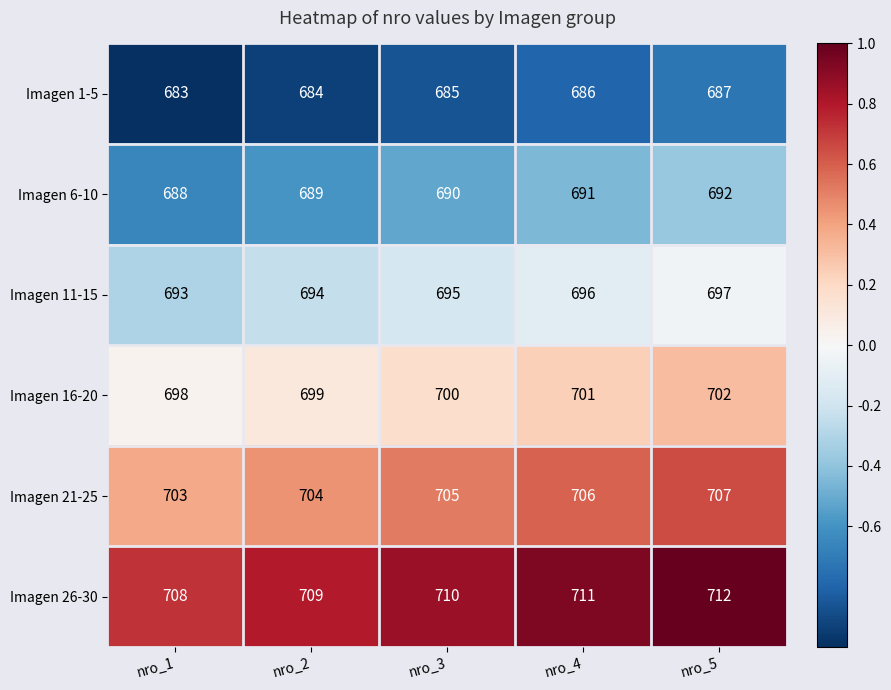

Reading left to right, list all the values displayed in this chart.

Imagen 1-5: 683	684	685	686	687
Imagen 6-10: 688	689	690	691	692
Imagen 11-15: 693	694	695	696	697
Imagen 16-20: 698	699	700	701	702
Imagen 21-25: 703	704	705	706	707
Imagen 26-30: 708	709	710	711	712